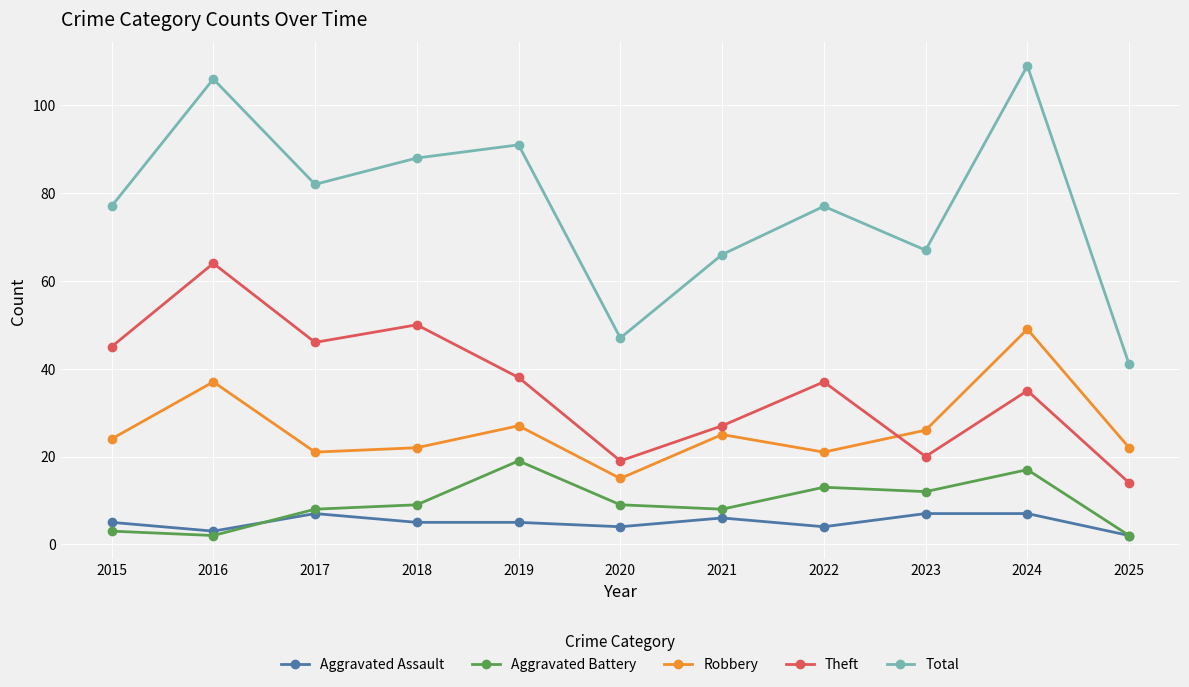

List the series in order of their peak value, highest first.

Total, Theft, Robbery, Aggravated Battery, Aggravated Assault